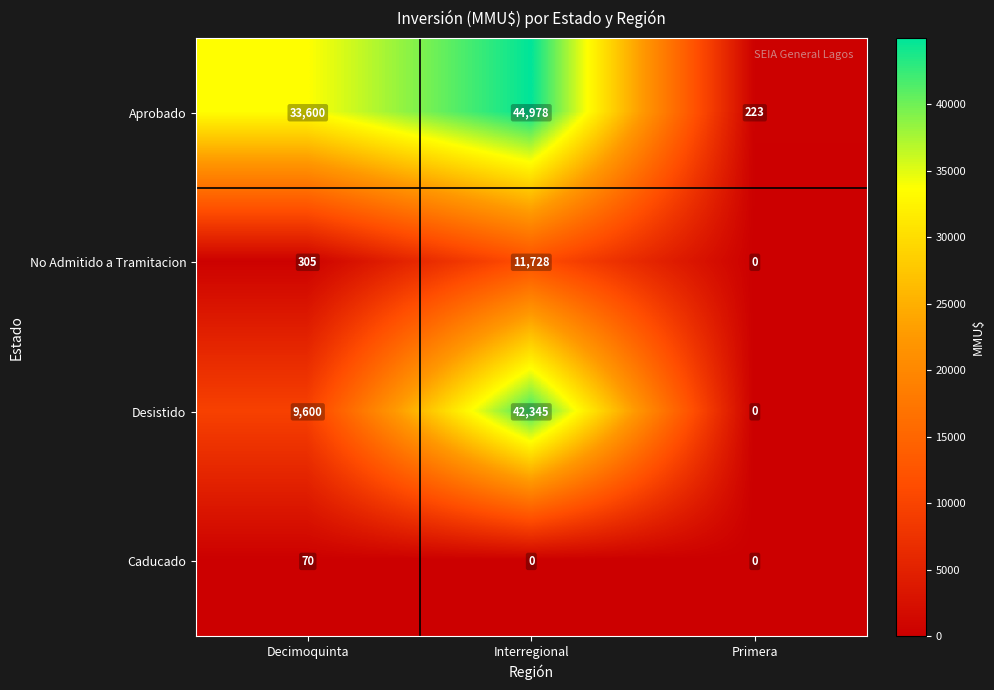

Reading left to right, extract all data points from this chart.

Aprobado: 33600	44978	223
No Admitido a Tramitacion: 305	11728	0
Desistido: 9600	42345	0
Caducado: 70	0	0